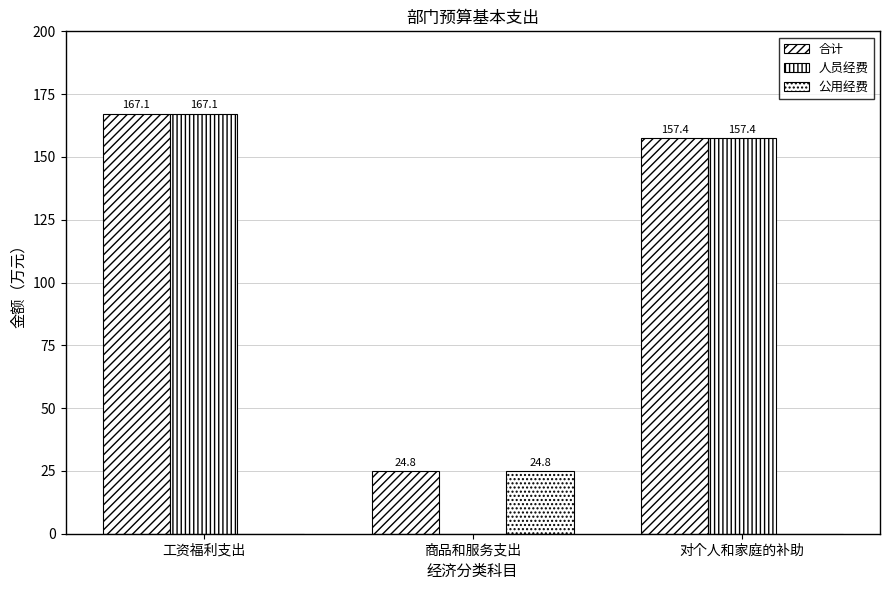

At which label is 人员经费 closest to 83?

对个人和家庭的补助